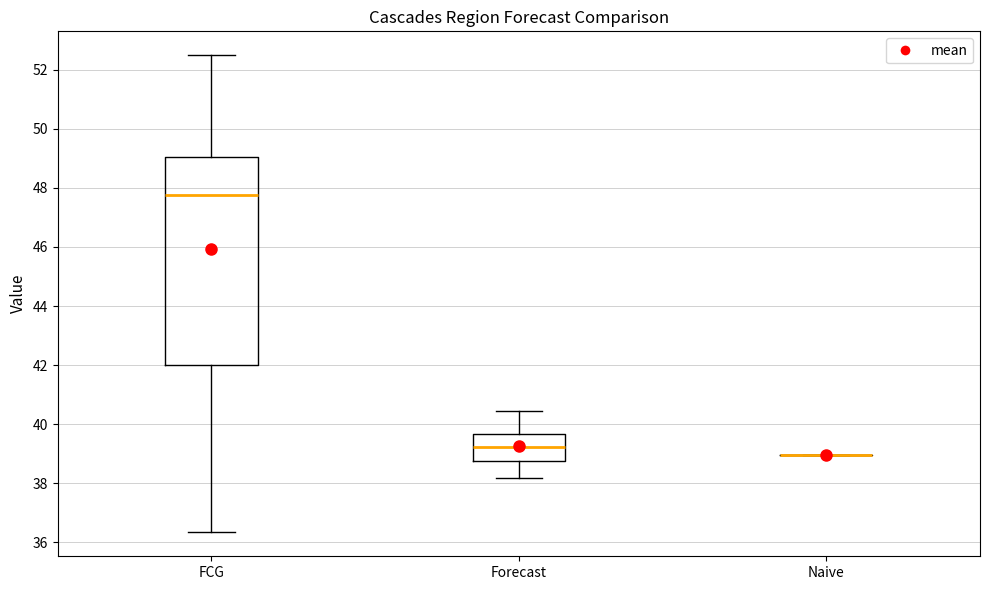

Reading left to right, transcribe this box plot: for each box, give where its median line is, the range the box spans, and where its two whiskers end, as read against the y-axis. The values are not printed on the chart, so give them approximately, as read against the axis.

FCG: median 47.8, box 42.0 to 49.0, whiskers 36.4 to 52.4
Forecast: median 39.2, box 38.8 to 39.6, whiskers 38.2 to 40.4
Naive: box collapsed to a line at 39.0, whiskers 39.0 to 39.0